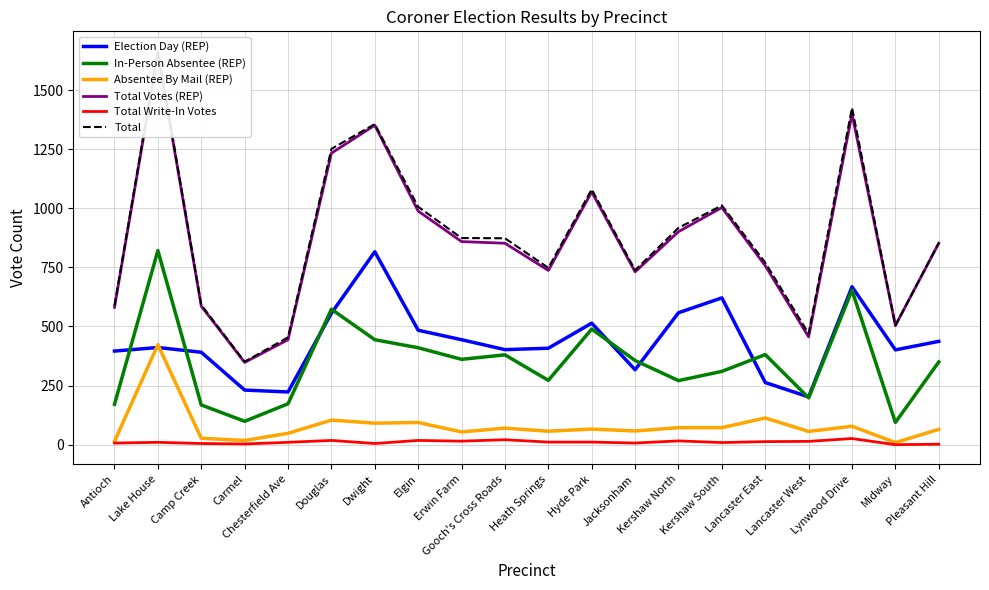

True or false: Total Write-In Votes has more than 0 interior local peaks.

True